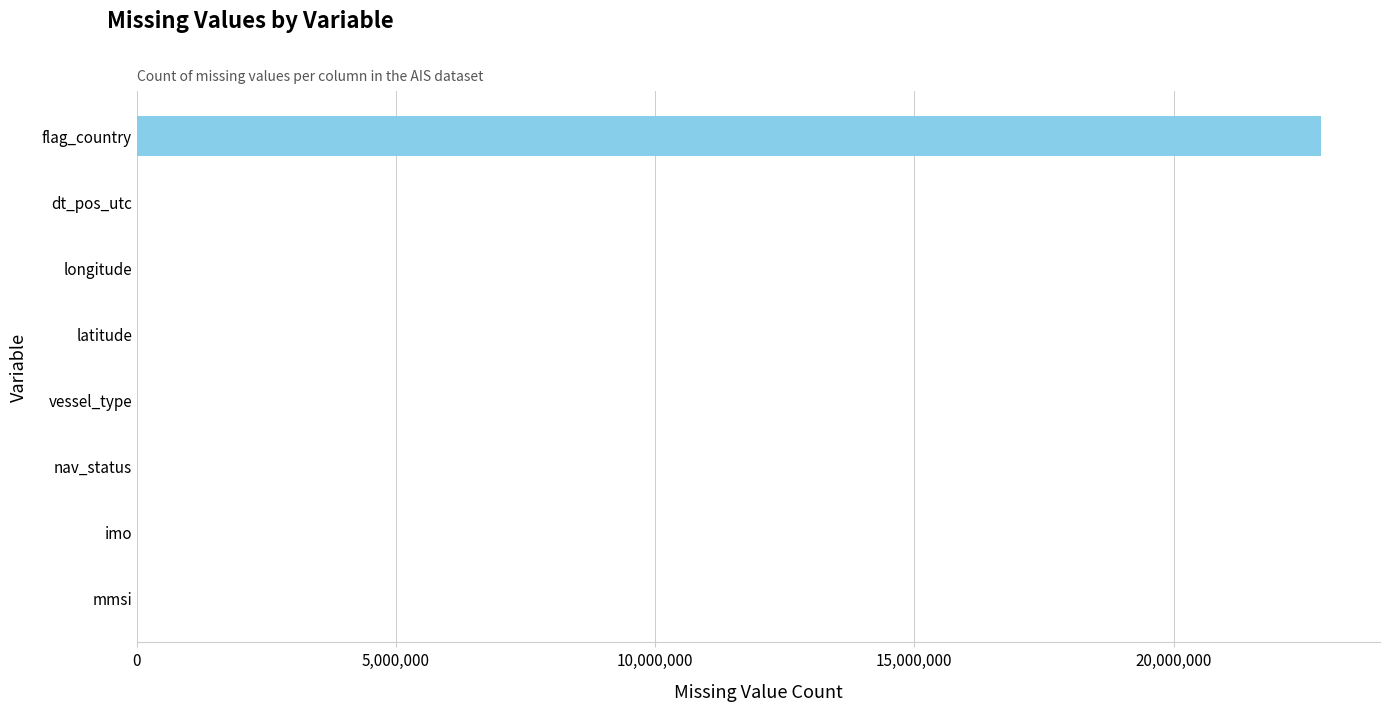

The chart shows a value of 9921178 at nav_status. True or false?

False